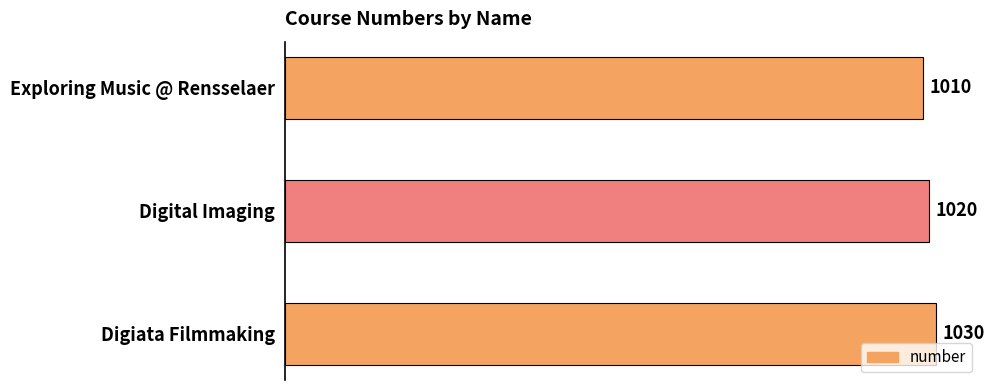

Are the bars grouped side by side (vs. stacked)?

No